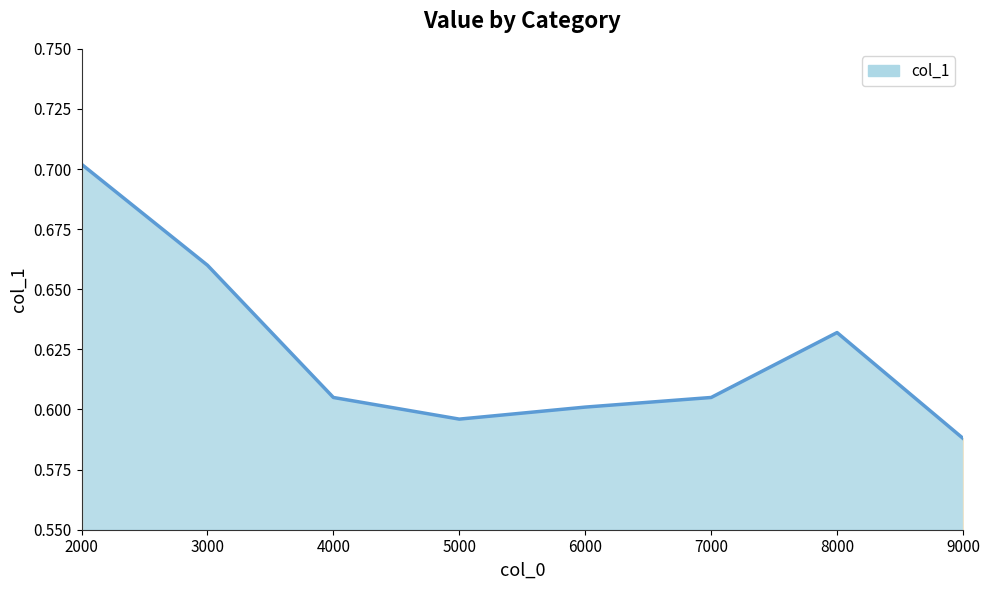

Where is the data nearest to the value 0?

9000